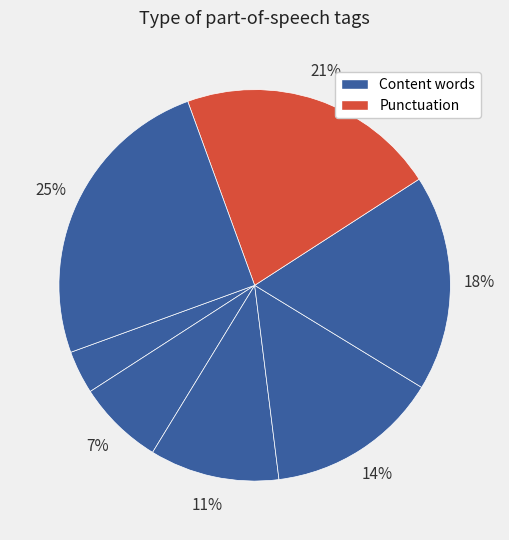

To the nearest percent, what is the average slice percentage?

14%